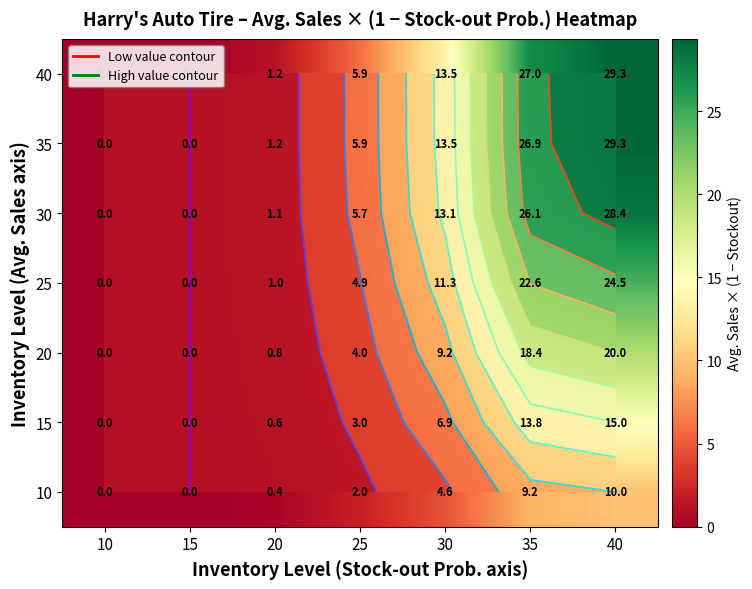

What is the difference between the maximum and minimum values in the 35 series?

29.3